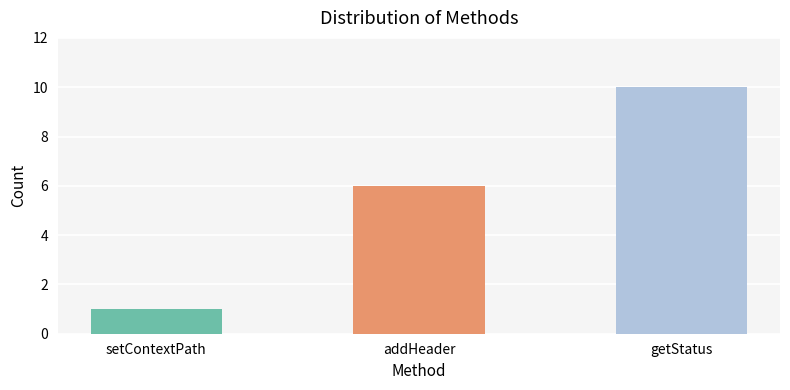

What is the ratio of the value at setContextPath to the value at addHeader?

0.2